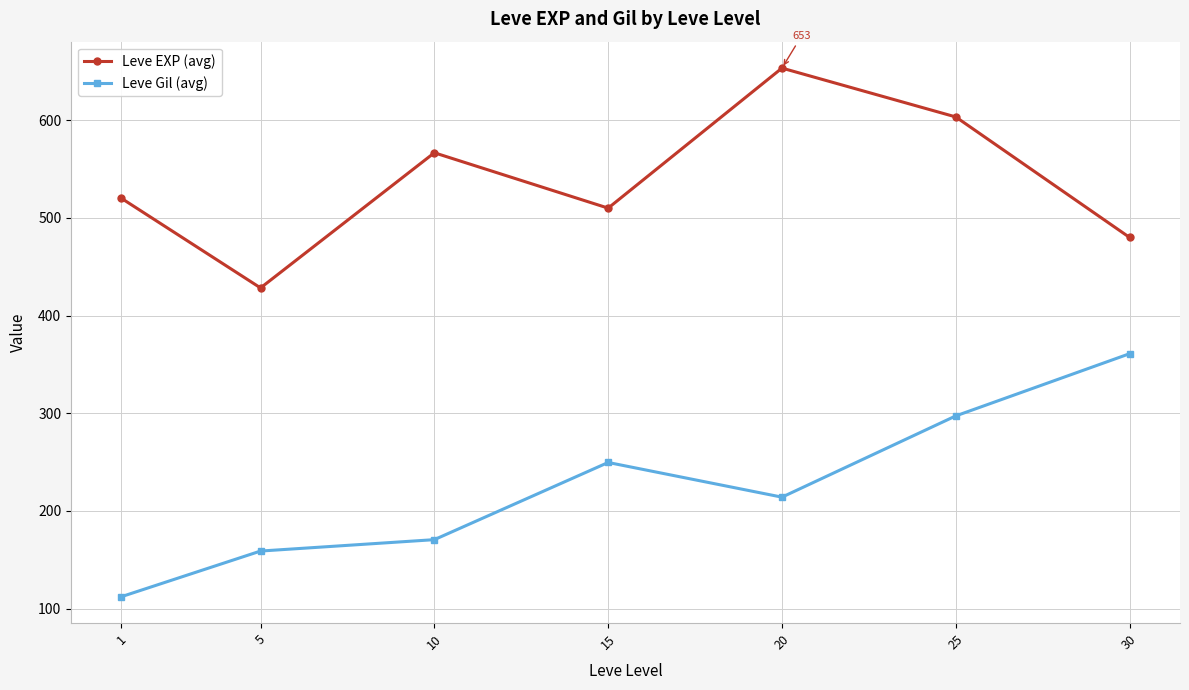

List the labels in order of Leve Gil (avg) value, largest first.

30, 25, 15, 20, 10, 5, 1